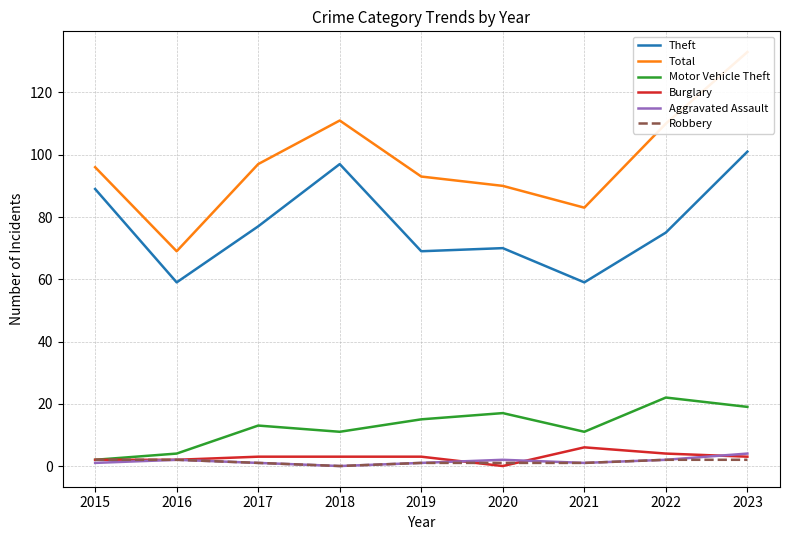

What is the difference between the maximum and minimum values in the Total series?

64